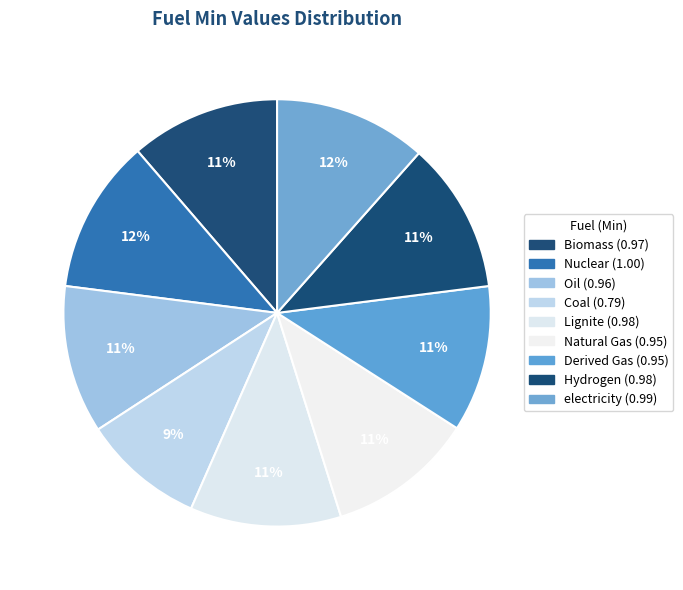

Which category has the biggest portion of the pie?

Nuclear